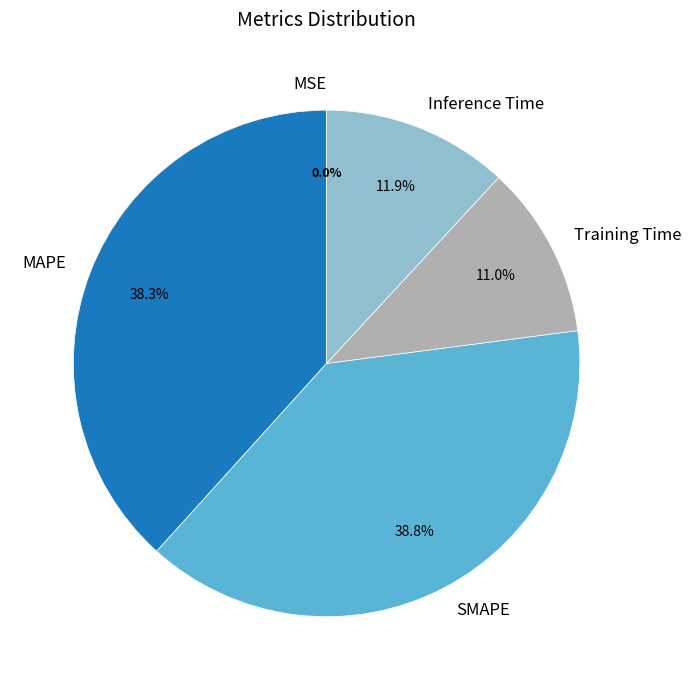

Does Inference Time account for over 50% of the chart?

No